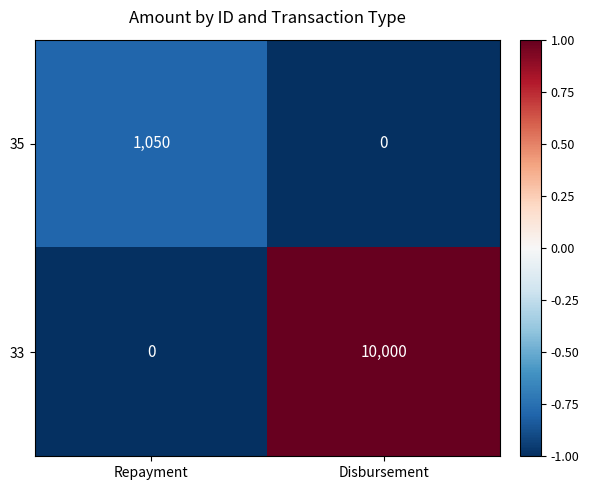

List the series in order of their peak value, lowest first.

35, 33